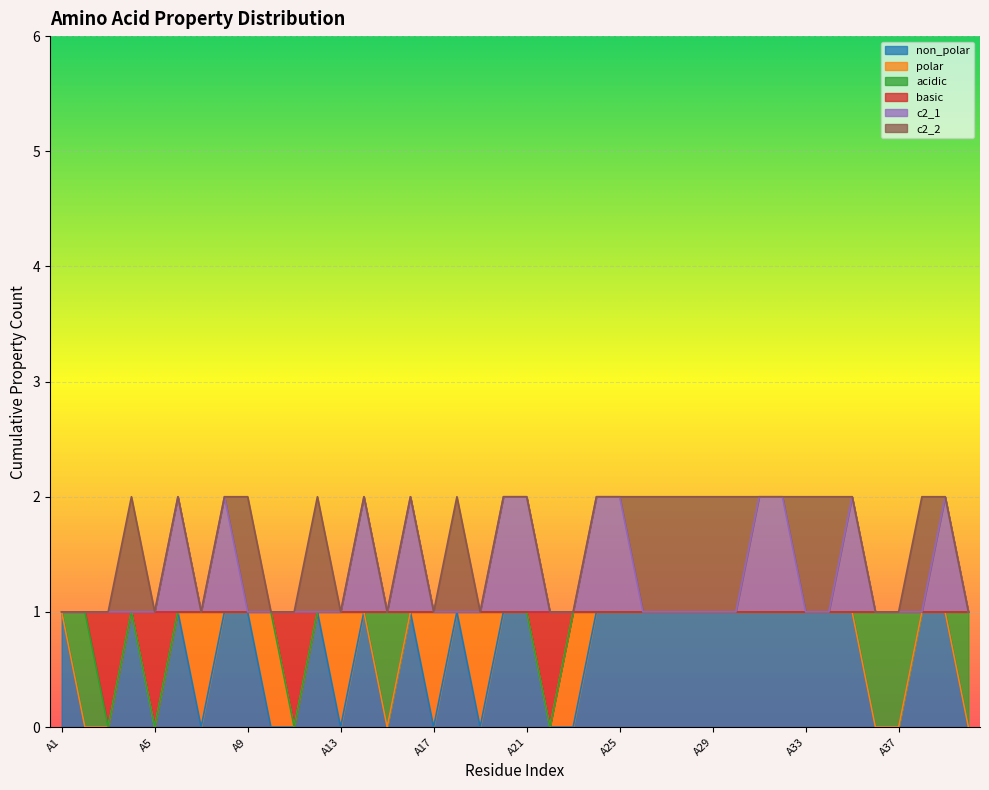

What are all the series names shown in the legend?

non_polar, polar, acidic, basic, c2_1, c2_2